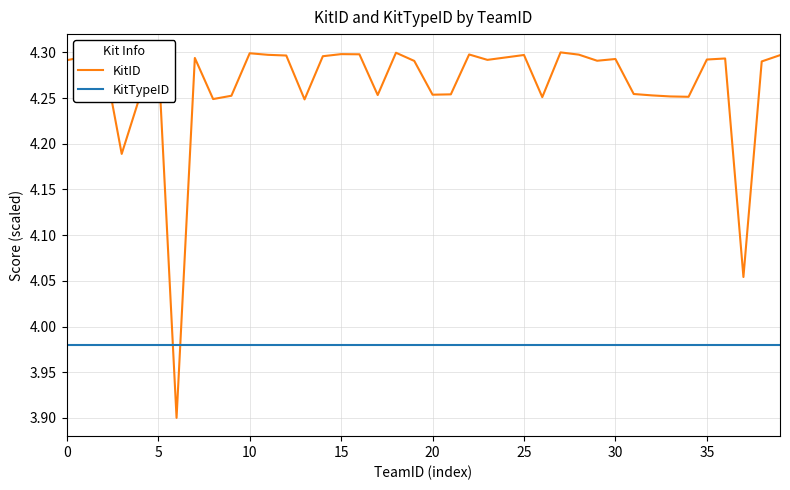

True or false: KitTypeID and KitID intersect in this chart.

True